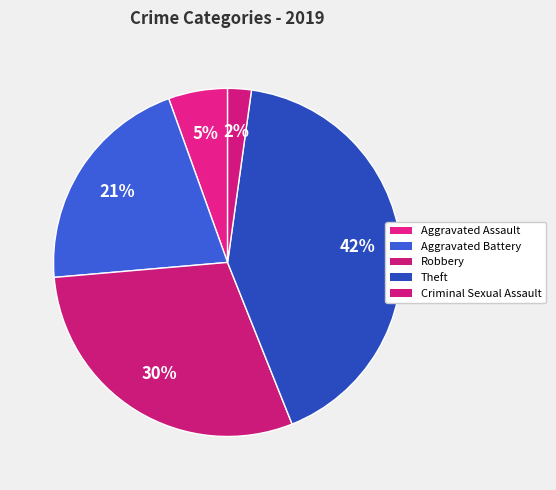

How many slices are in this pie chart?

5